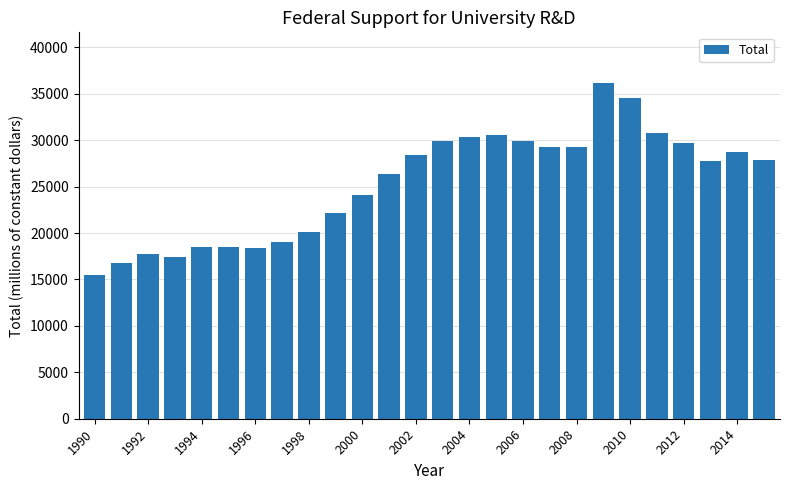

What is the difference between the maximum and minimum values?

20704.1